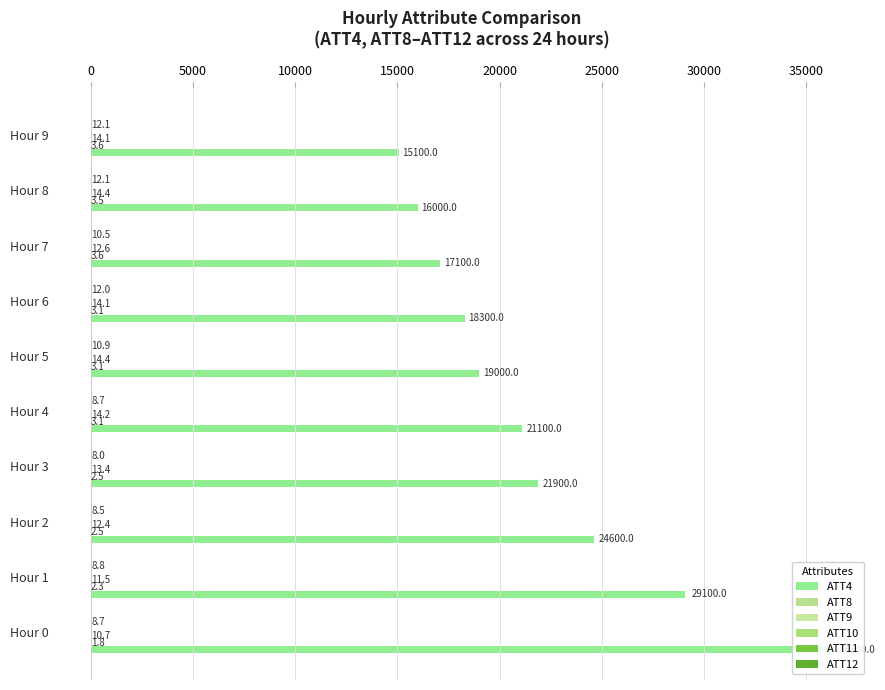

Count the number of categories in the chart.

10